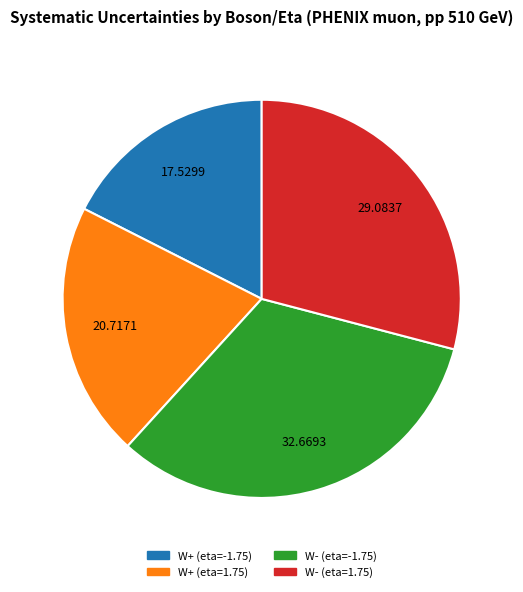

What is the smallest slice in the pie chart?

W+ (eta=-1.75)